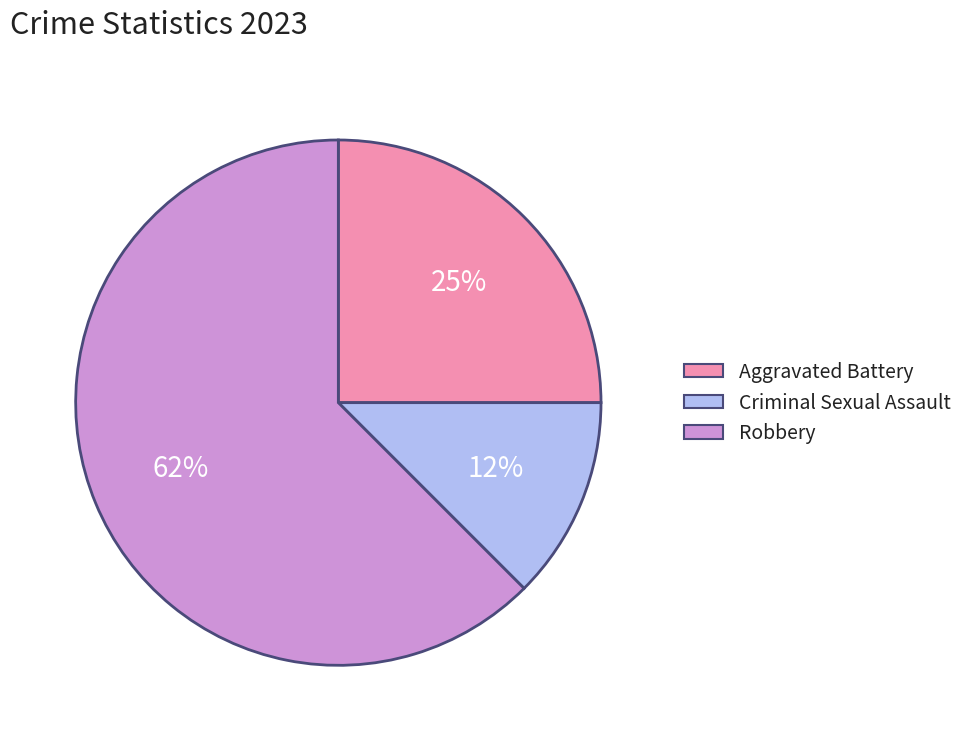

To the nearest percent, what portion does Aggravated Battery represent?

25%